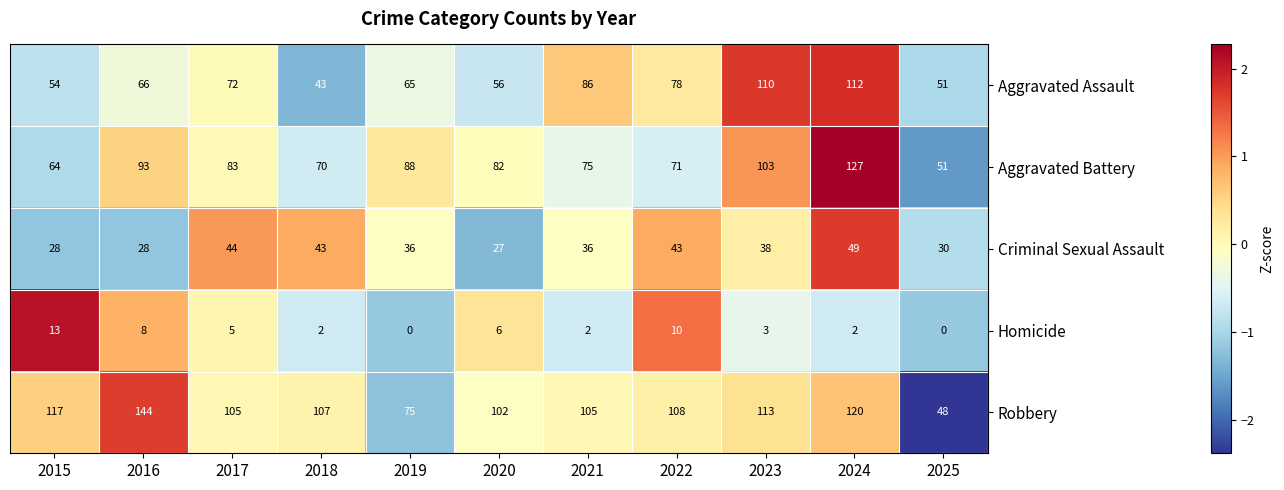

The Homicide series shows 3 at 2023. True or false?

True